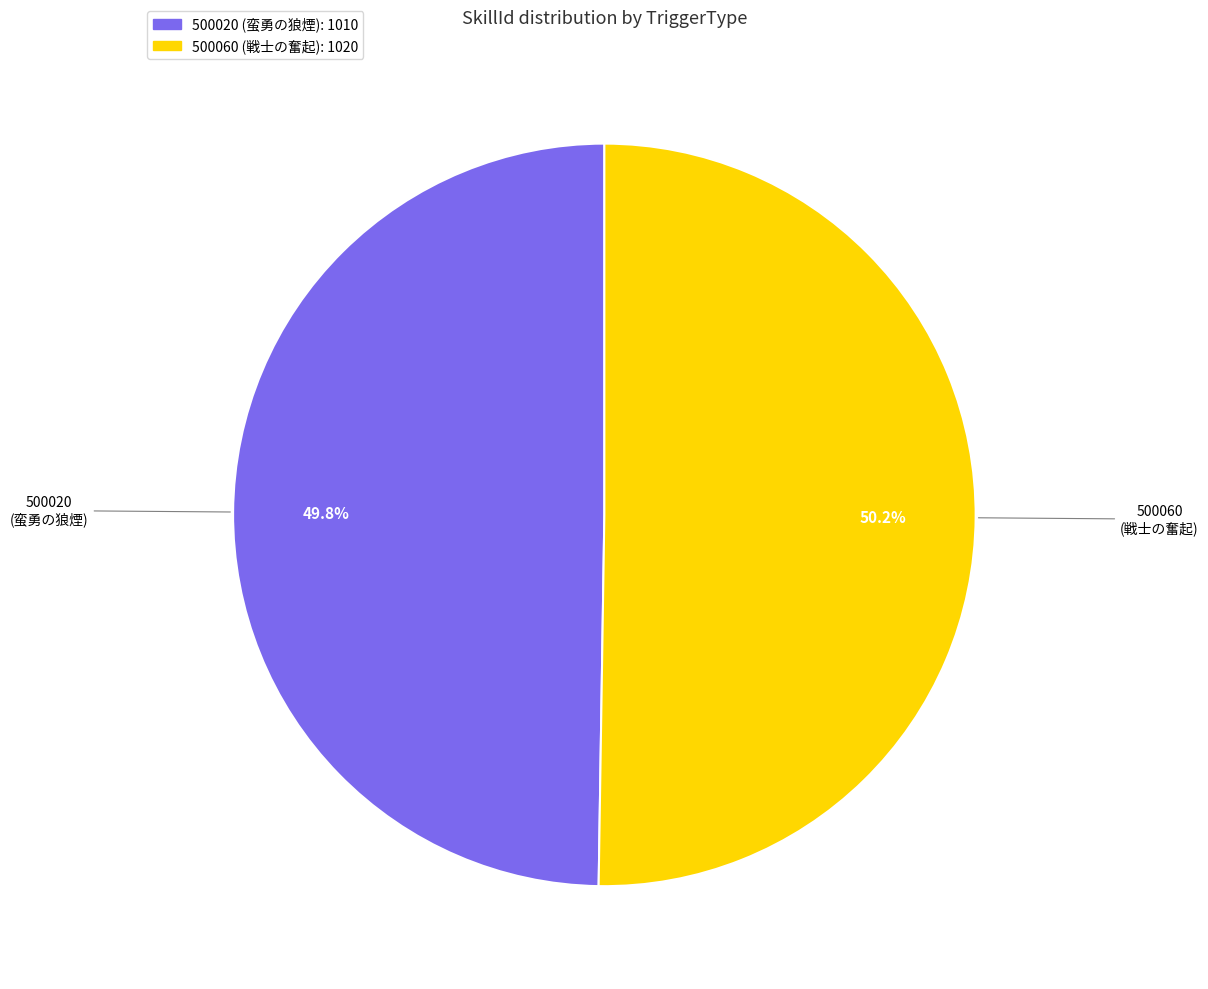

To the nearest percent, what is the combined percentage of 500020 and 500060?

100%